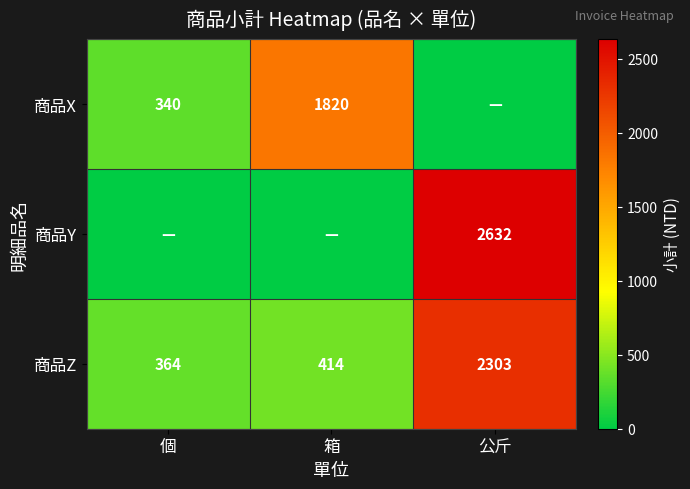

How many data points does each series have?

3